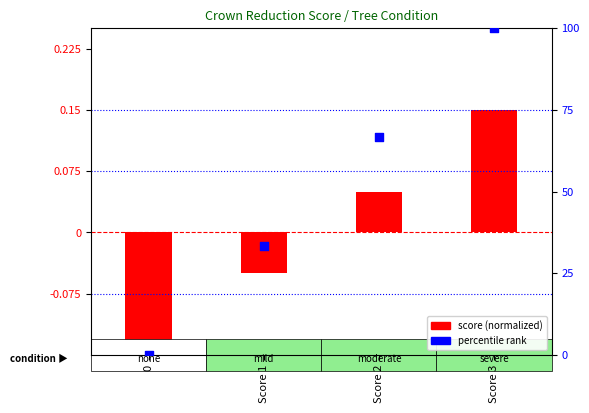

What is the total value across all series at Score 2?

66.7